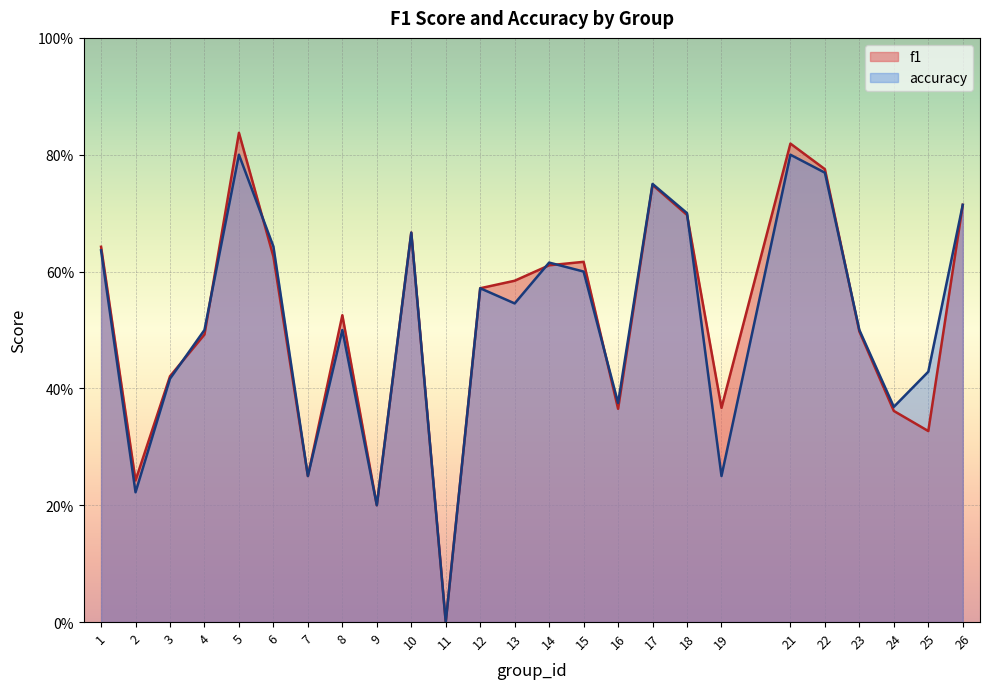

How many lines are shown in the chart?

2